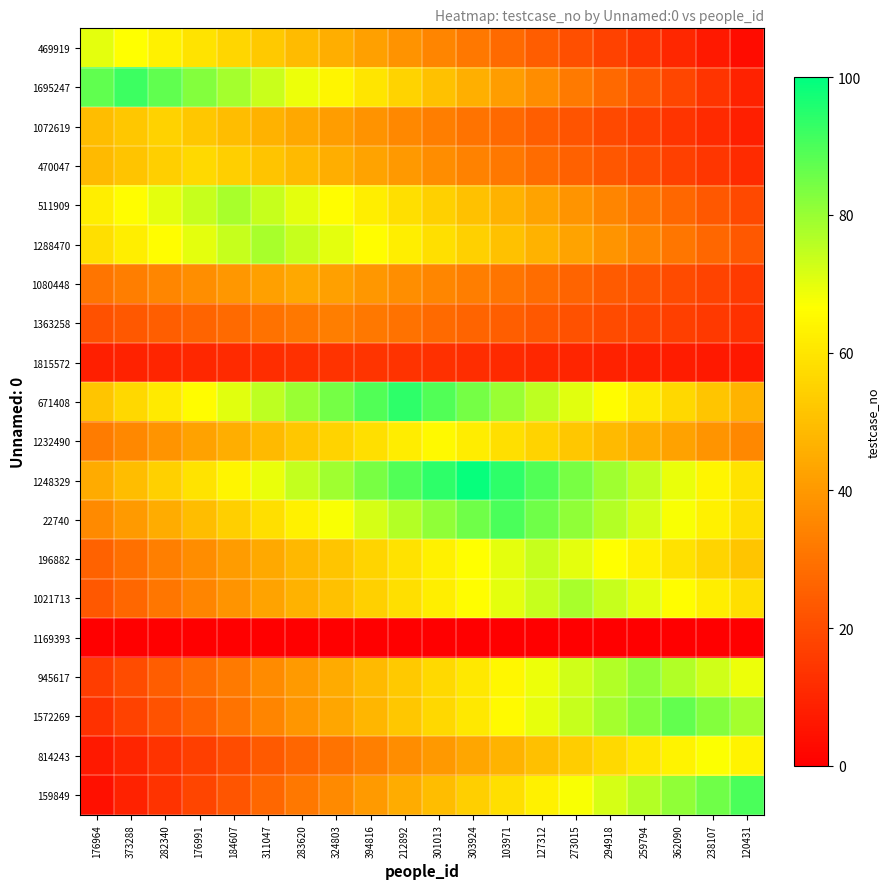

Which category has the lowest value across all series?

176964